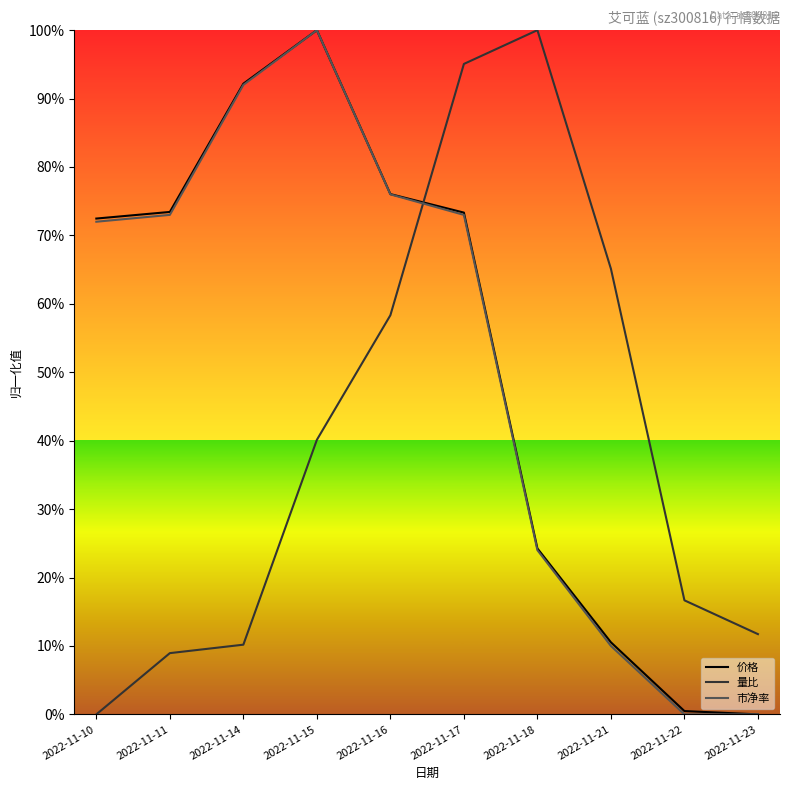

What is the sum of the 量比 values at 2022-11-17 and 2022-11-11?

104.0